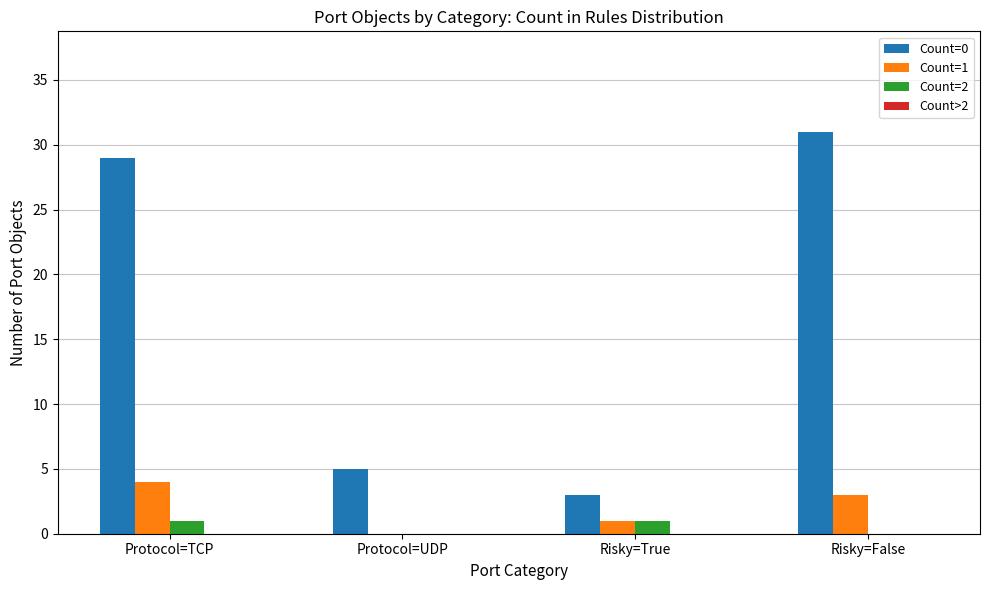

What is the greatest value displayed?

31